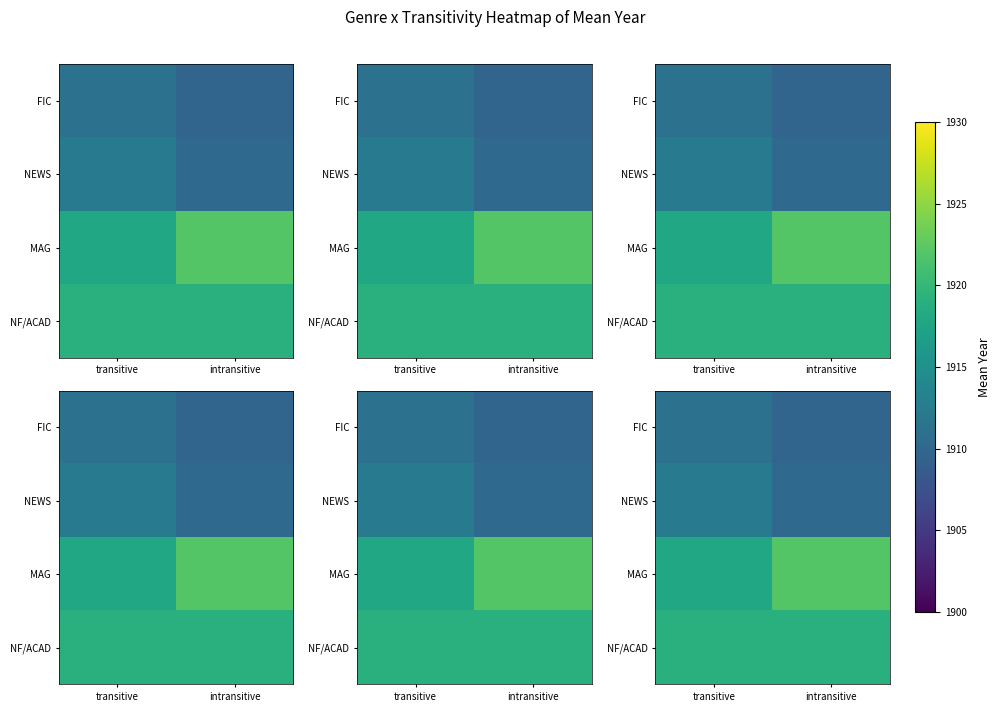

At which label does FIC reach its peak?

transitive